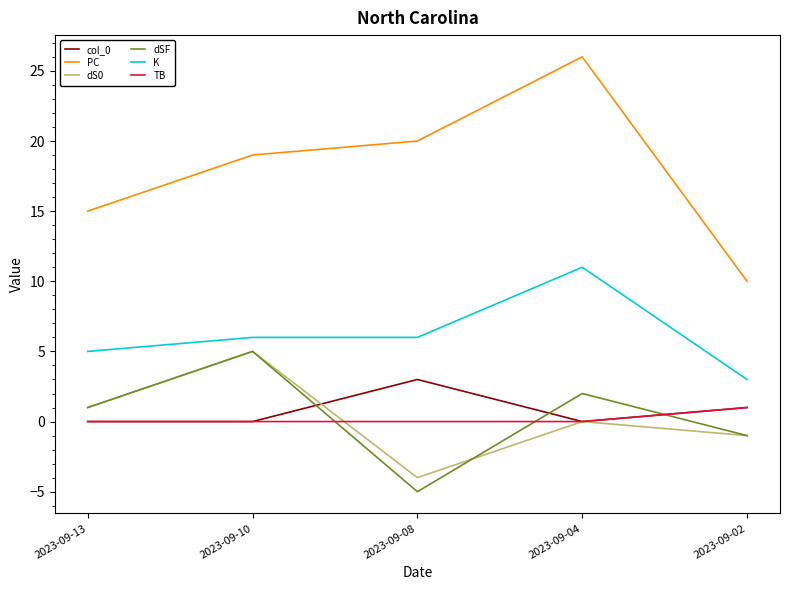

The value of PC at 2023-09-04 is 26. True or false?

True